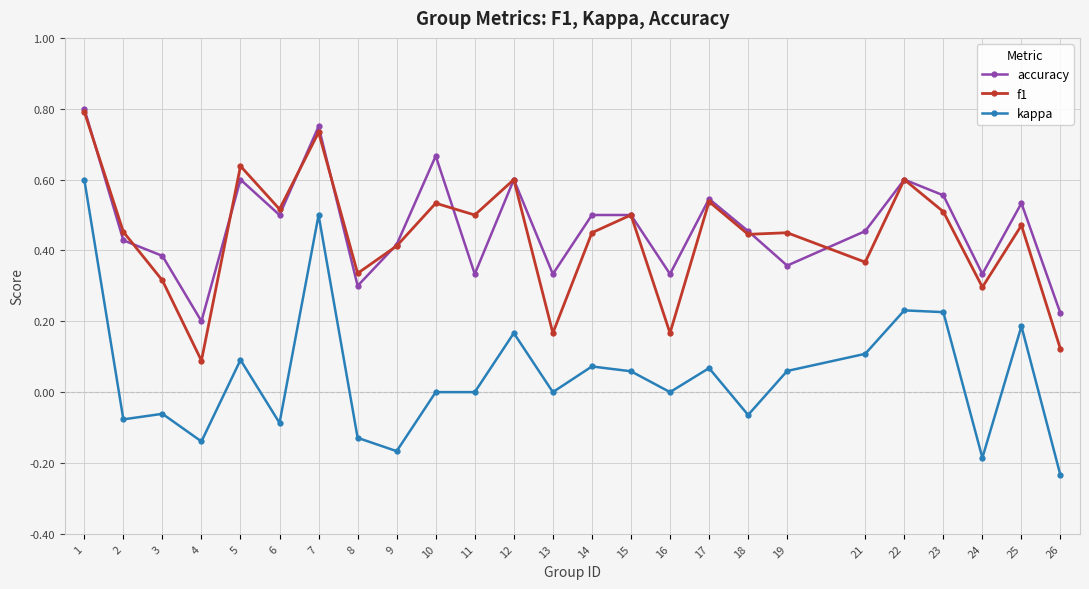

True or false: f1 and kappa cross at least once.

False